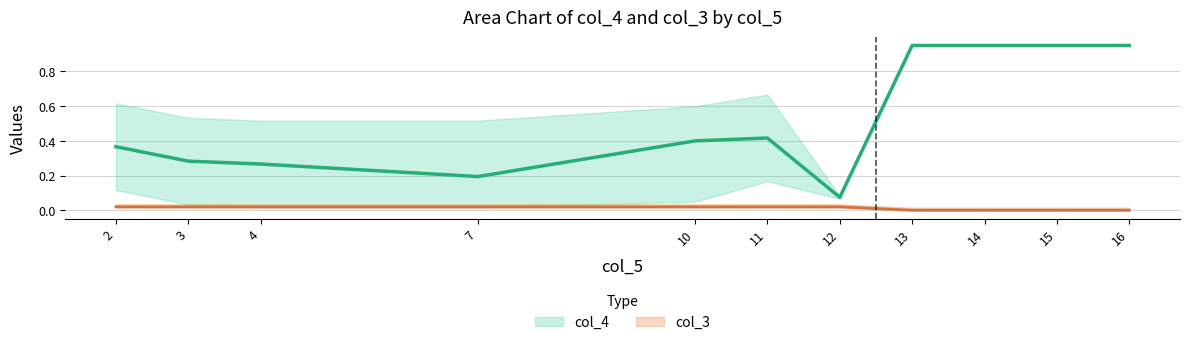

Between 4 and 15, which series saw the biggest shift?

col_4